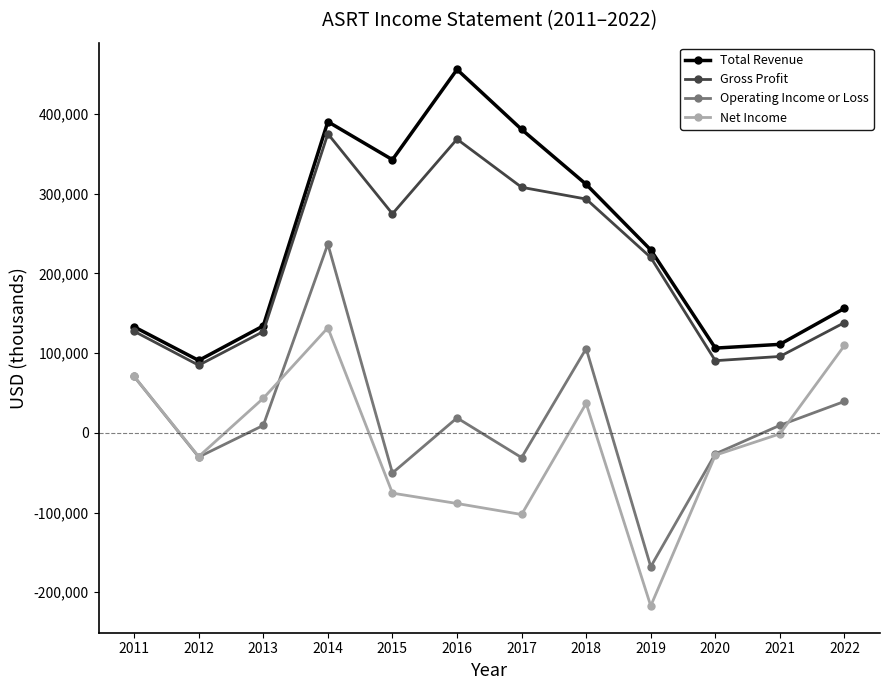

True or false: Net Income and Gross Profit cross at least once.

False